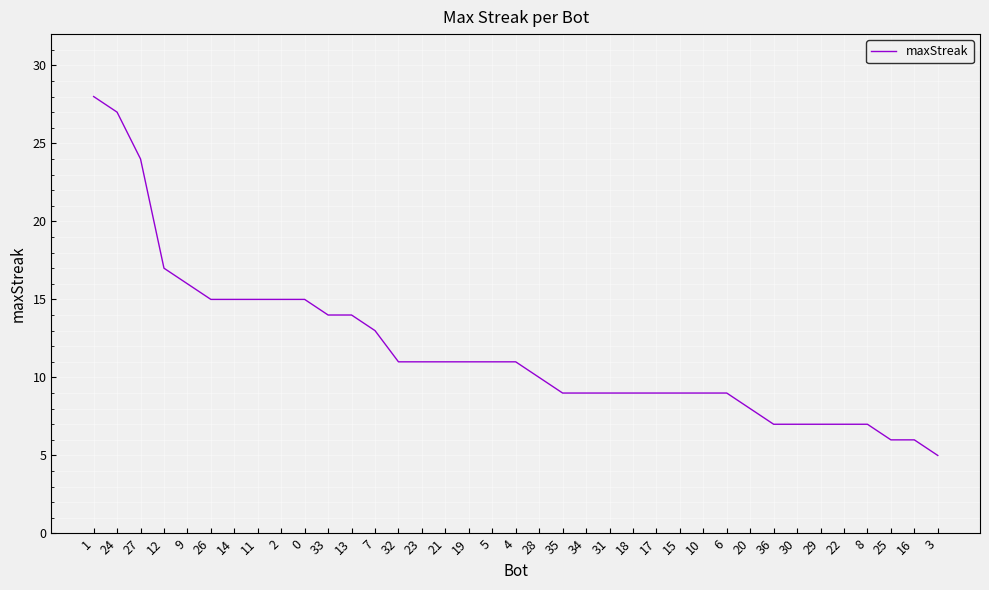

What position from the left is 26?

6